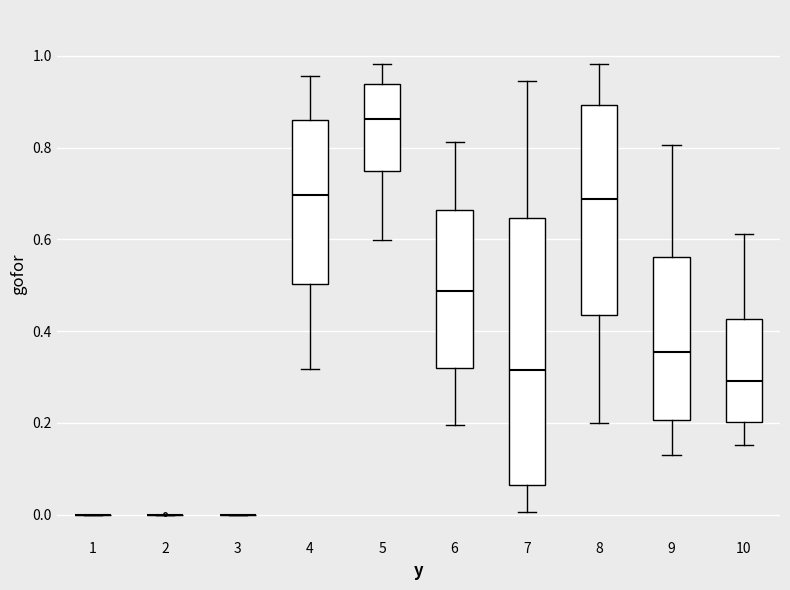

Reading left to right, transcribe this box plot: for each box, give where its median line is, the range the box spans, and where its two whiskers end, as read against the y-axis. The values are not printed on the chart, so give them approximately, as read against the axis.

1: box collapsed to a line at 0.00, whiskers 0.00 to 0.00
2: box collapsed to a line at 0.00, whiskers 0.00 to 0.00
3: box collapsed to a line at 0.00, whiskers 0.00 to 0.00
4: median 0.70, box 0.50 to 0.86, whiskers 0.32 to 0.96
5: median 0.86, box 0.74 to 0.94, whiskers 0.60 to 0.98
6: median 0.48, box 0.32 to 0.66, whiskers 0.20 to 0.82
7: median 0.32, box 0.06 to 0.64, whiskers 0.00 to 0.94
8: median 0.68, box 0.44 to 0.90, whiskers 0.20 to 0.98
9: median 0.36, box 0.20 to 0.56, whiskers 0.14 to 0.80
10: median 0.30, box 0.20 to 0.42, whiskers 0.16 to 0.62